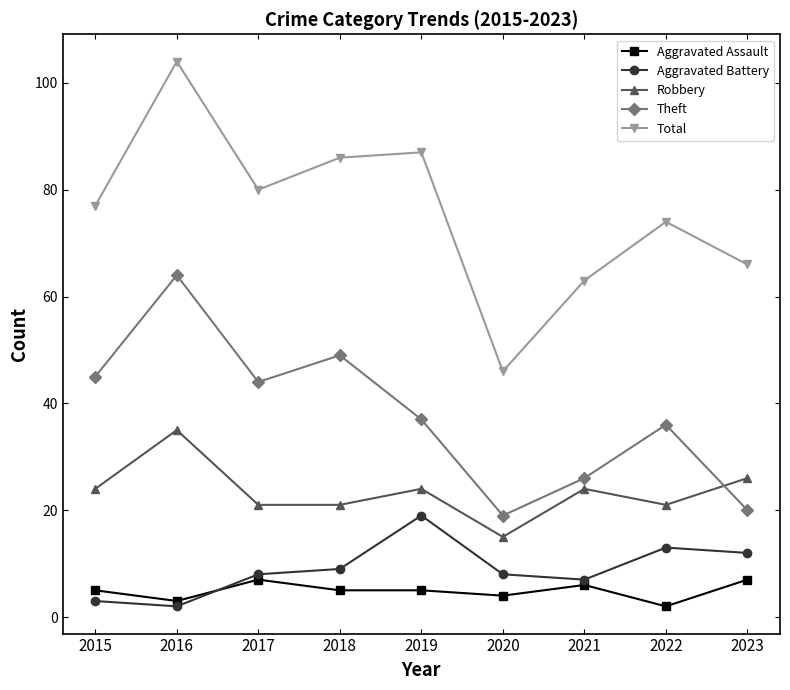

List the series in order of their peak value, highest first.

Total, Theft, Robbery, Aggravated Battery, Aggravated Assault